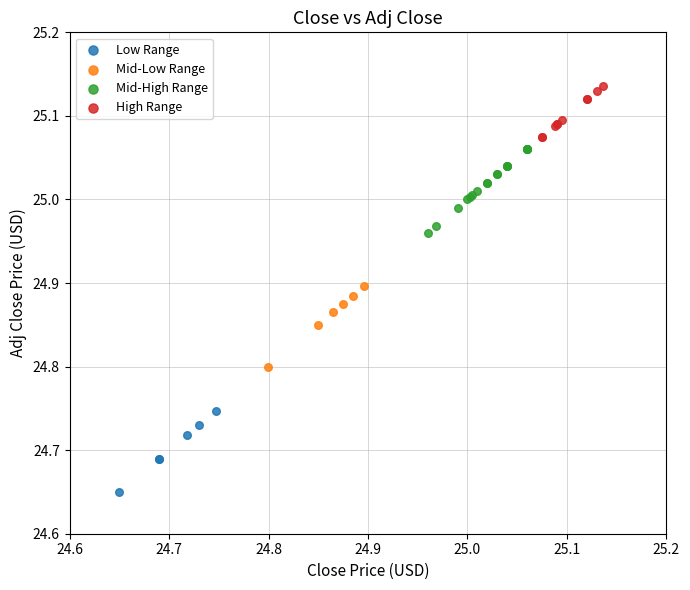

Which series contains the lowest Y value?

Low Range